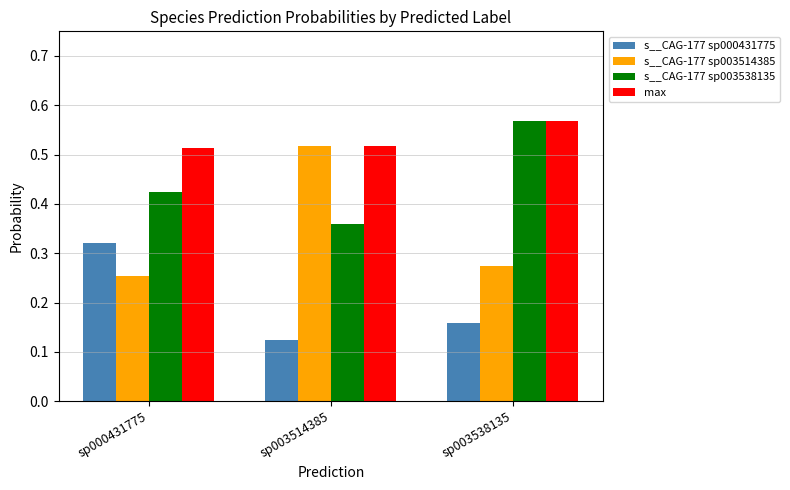

List the series in order of their overall mean, highest first.

max, s__CAG-177 sp003538135, s__CAG-177 sp003514385, s__CAG-177 sp000431775